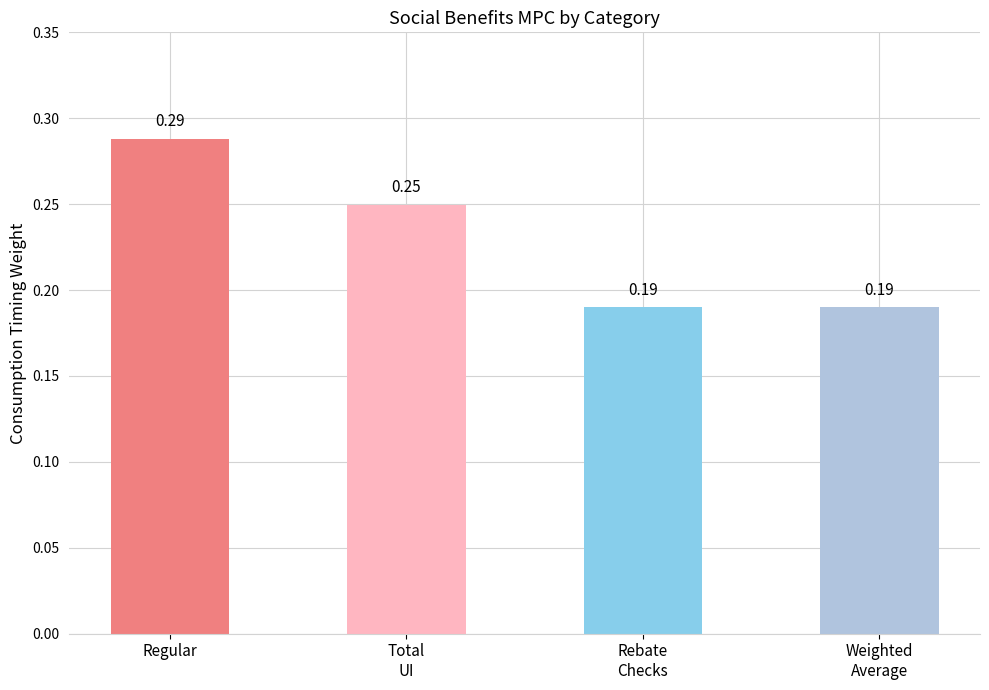

Which label corresponds to the largest value in the chart?

Regular